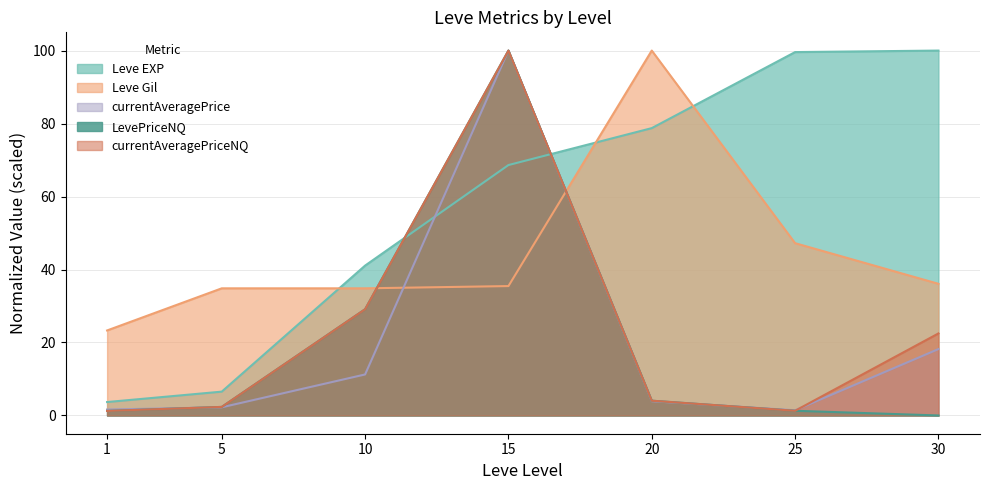

True or false: Leve Gil and currentAveragePrice cross at least once.

True